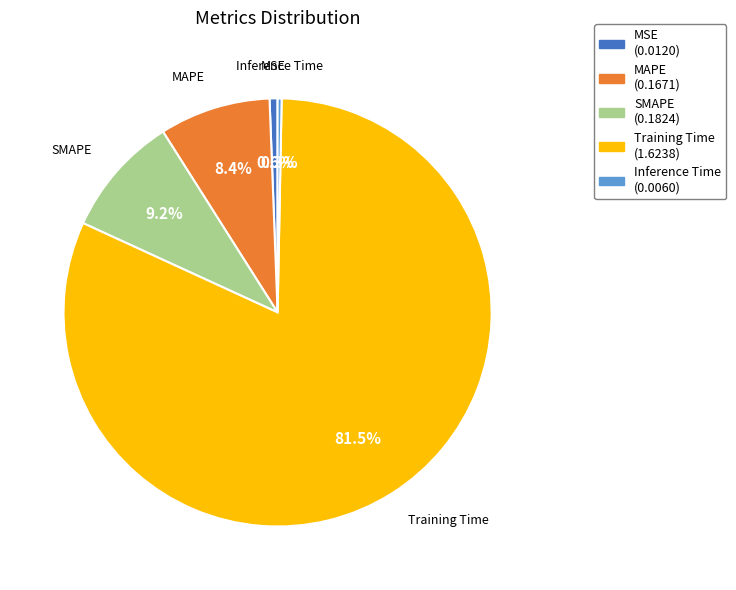

Which category accounts for the majority?

Training Time